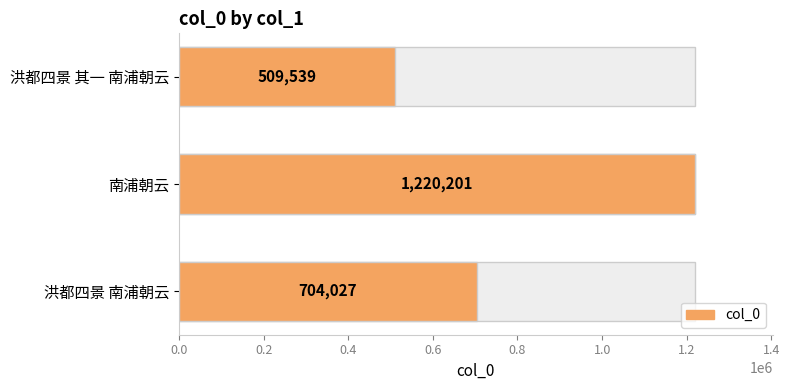

What is the maximum value shown in the chart?

1220201